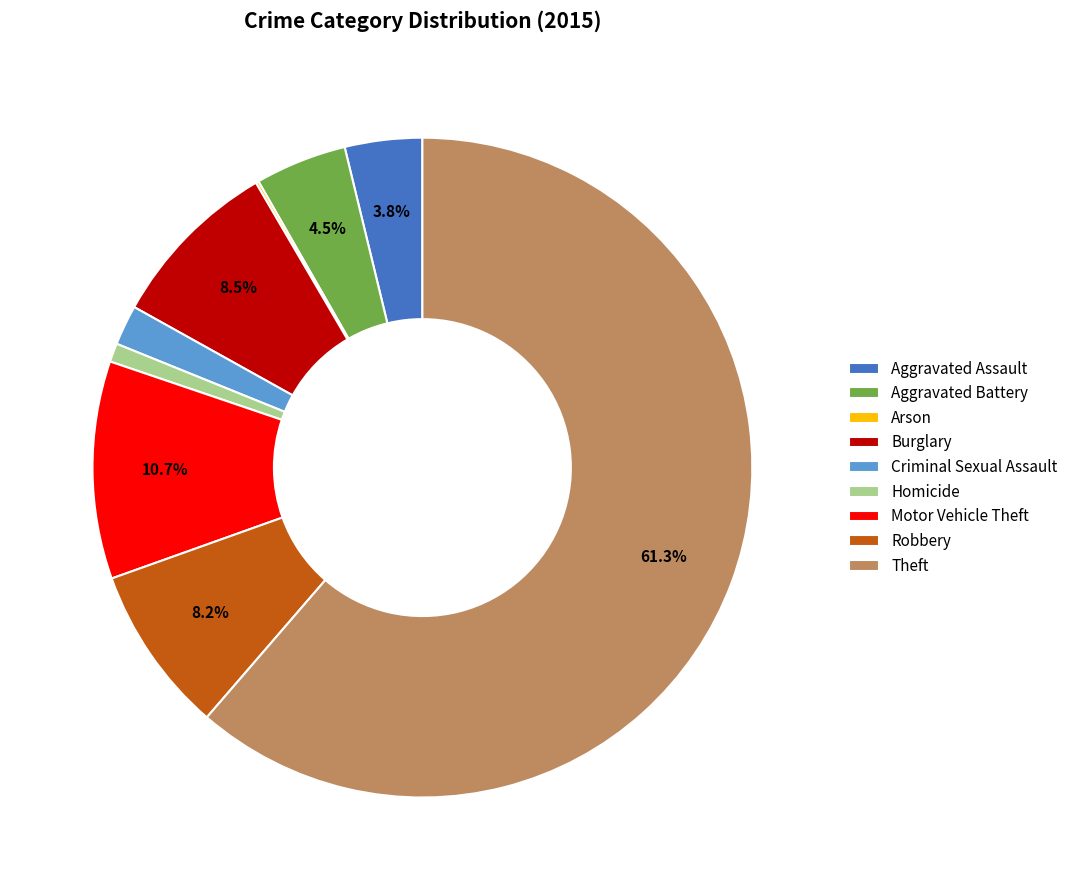

To the nearest percent, what is the difference between the largest and smallest slice percentages?

61%